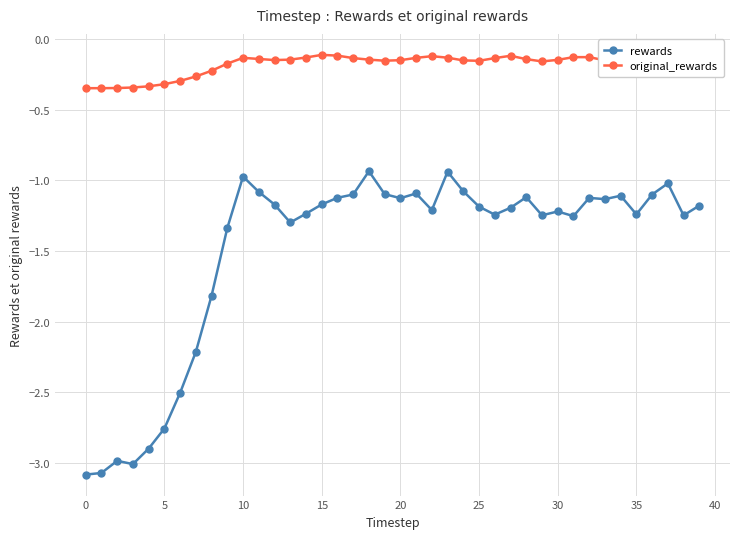

What is the difference between the maximum and second lowest values in the rewards series?

2.1